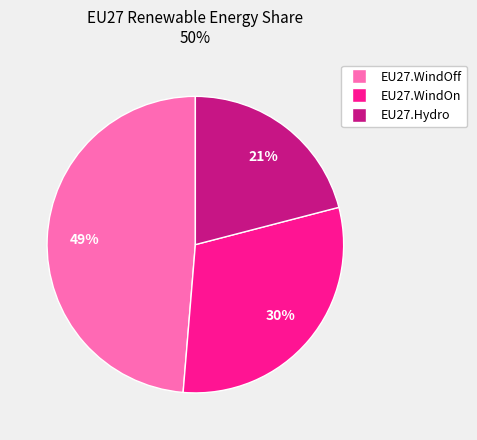

Count the number of slices in the pie.

3